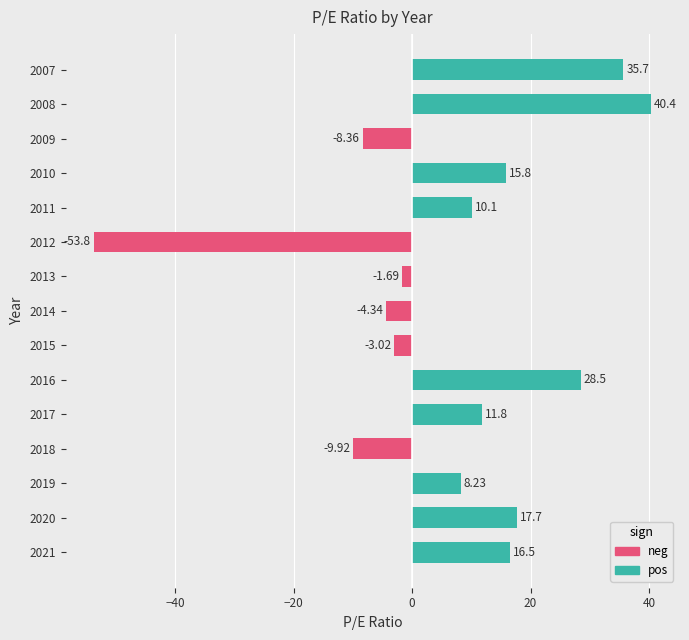

List the labels in order of value, largest first.

2008, 2007, 2016, 2020, 2021, 2010, 2017, 2011, 2019, 2013, 2015, 2014, 2009, 2018, 2012